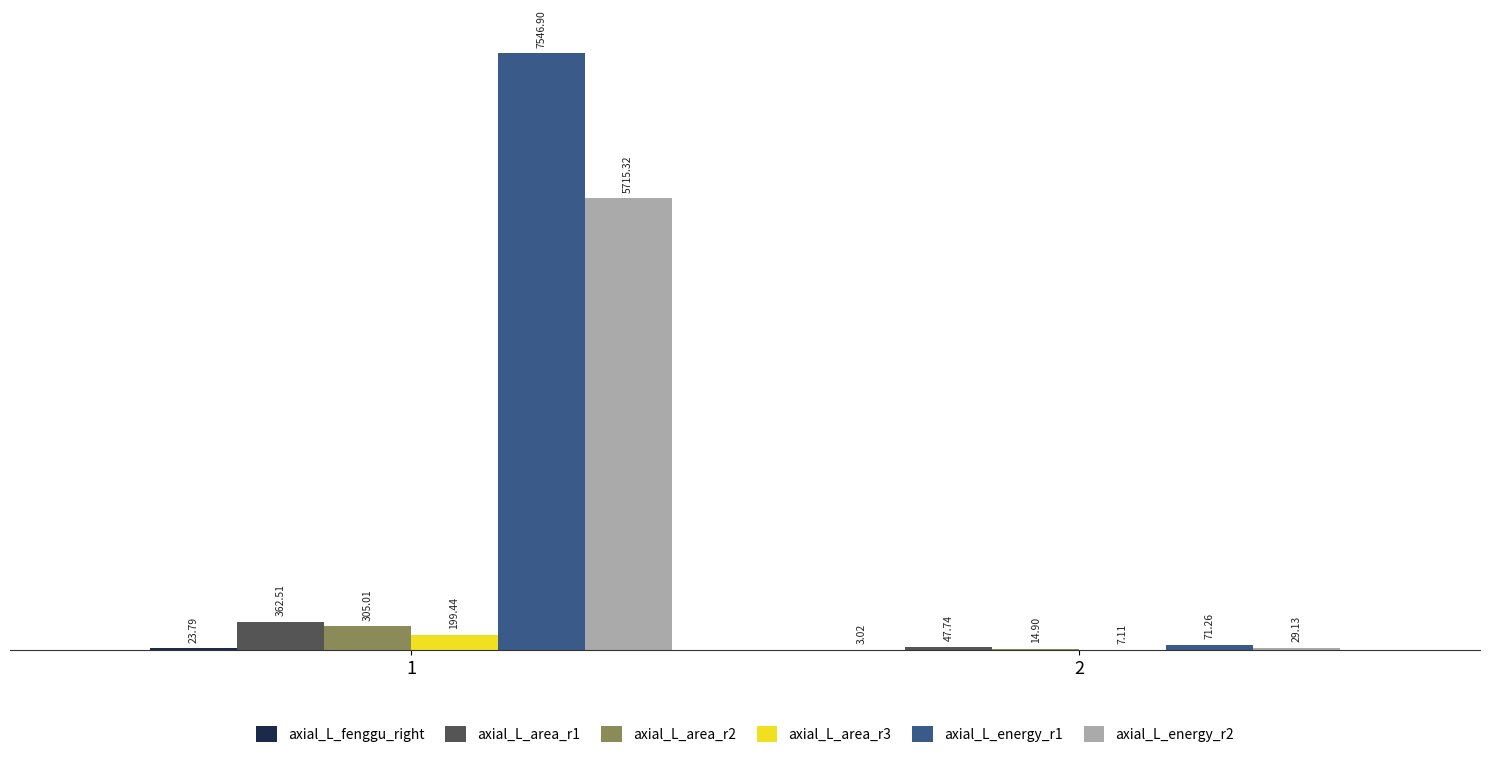

What is the sum of the axial_L_energy_r1 values at 1 and 2?

7618.2